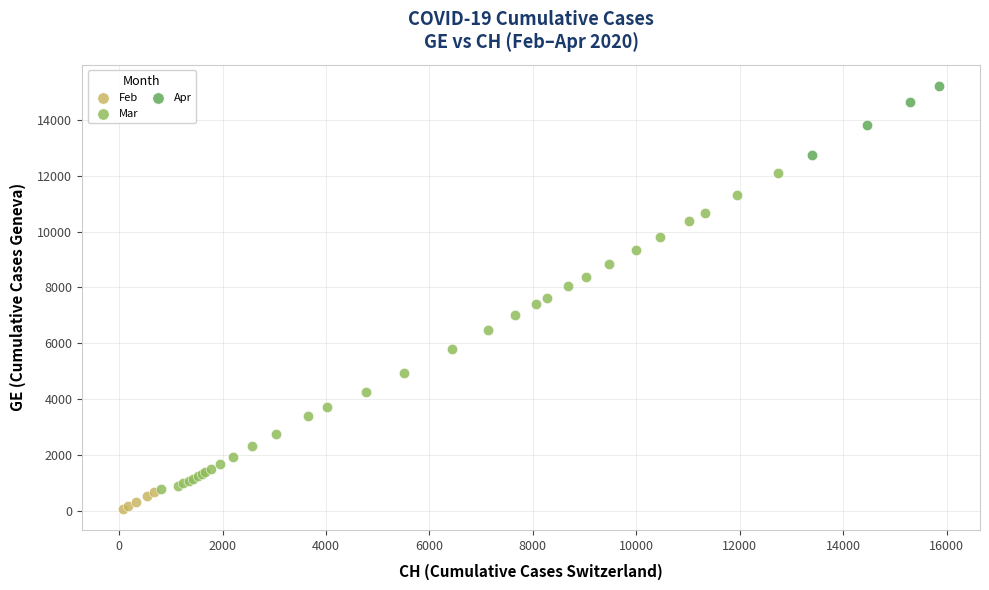

Which series reaches the minimum Y coordinate?

Feb